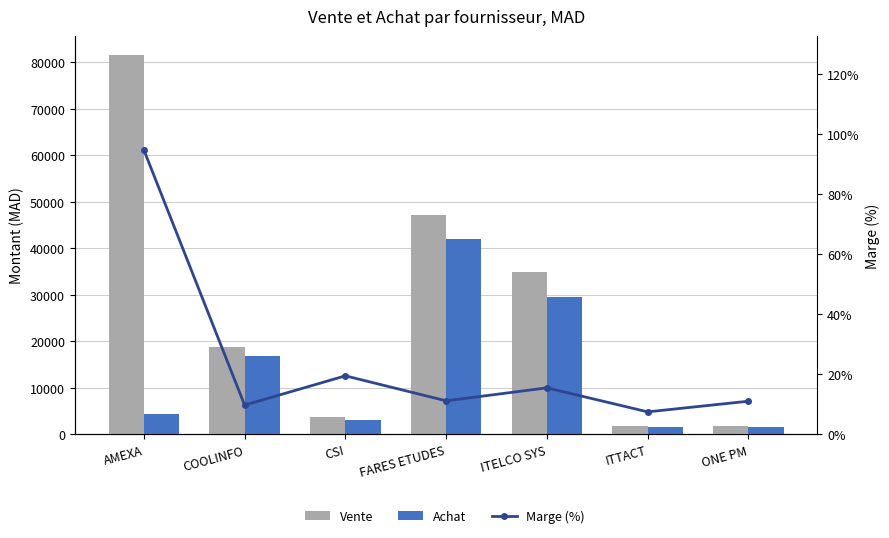

Reading right to left, what are all the values shown in this chart?

Vente: 1700.0	1800.0	35017.5	47270.0	3750.0	18736.0	81590.0
Achat: 1512.2	1665.0	29589.8	41987.0	3018.9	16910.0	4310.0
Marge (%): 11.0	7.5	15.5	11.2	19.5	9.7	94.7